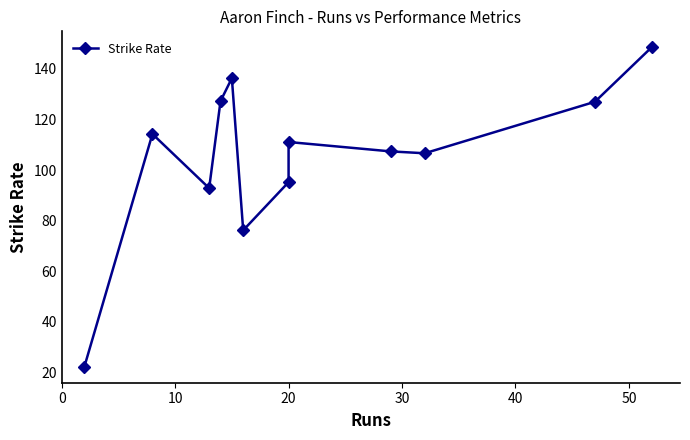

What is the greatest value displayed?

148.6